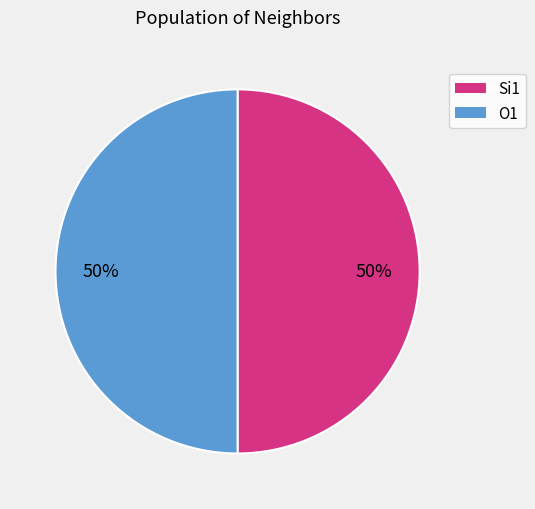

To the nearest percent, what is the average slice percentage?

50%